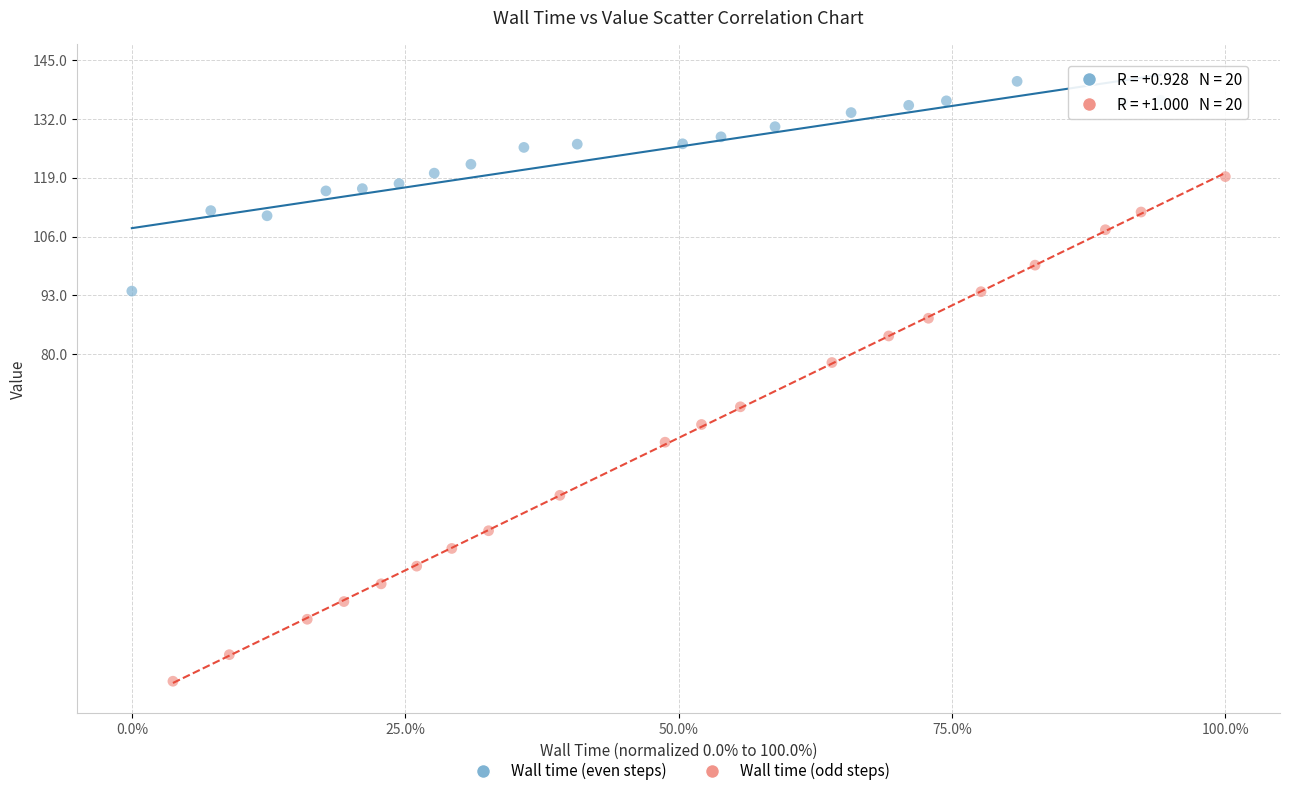

Which series contains the highest Y value?

Wall time (even steps)